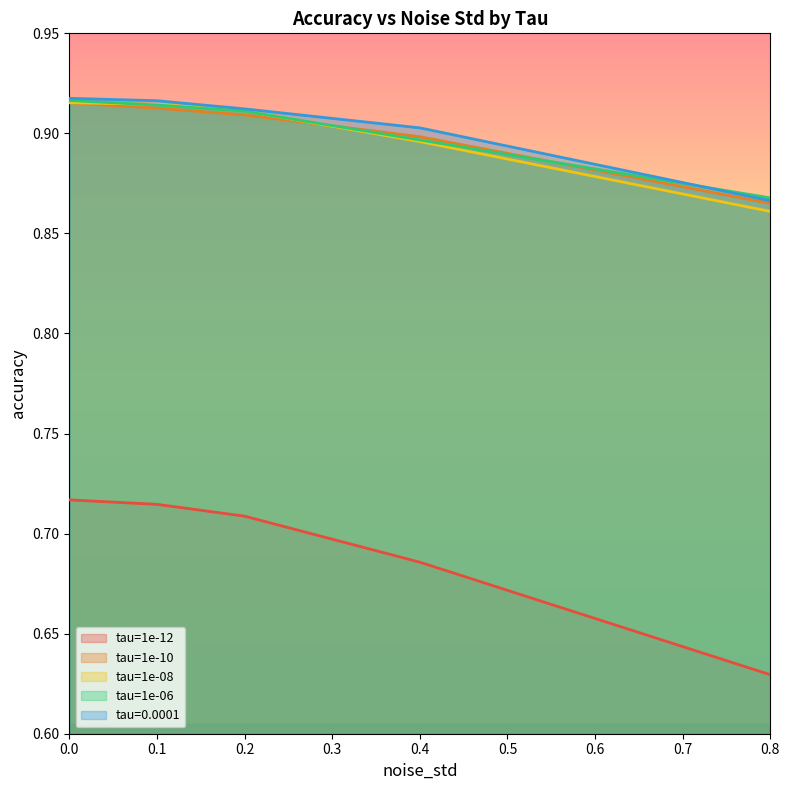

What is the sum of the tau=1e-10 values at 0.4 and 0.1?

1.8